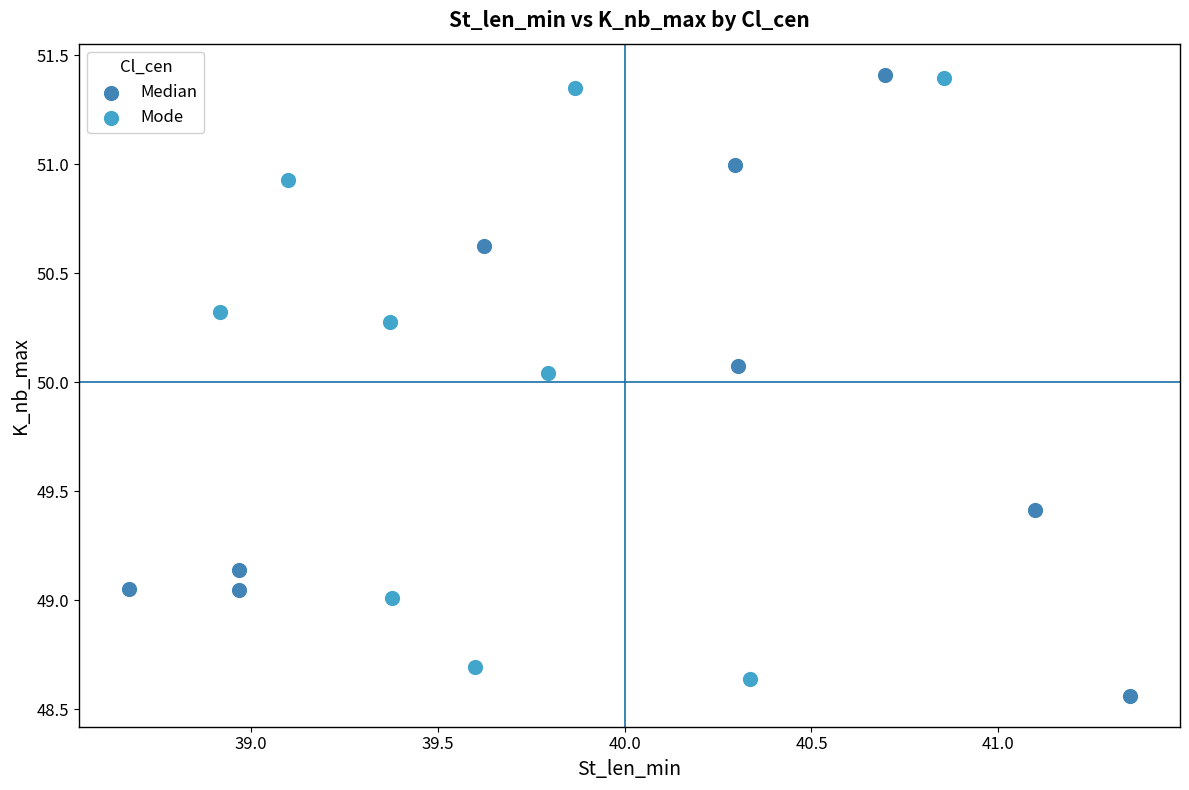

Which series has the widest spread of Y values?

Median